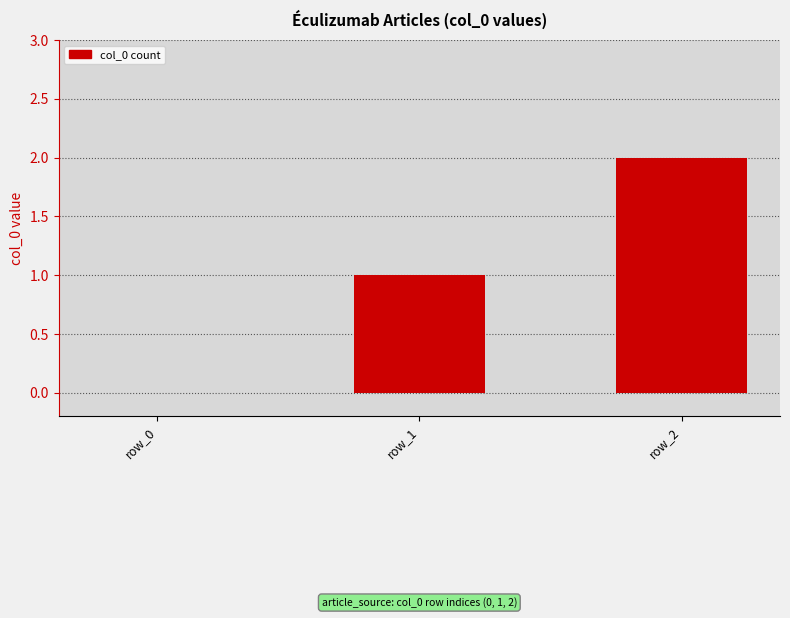

The chart shows a value of 0 at row_0. True or false?

True